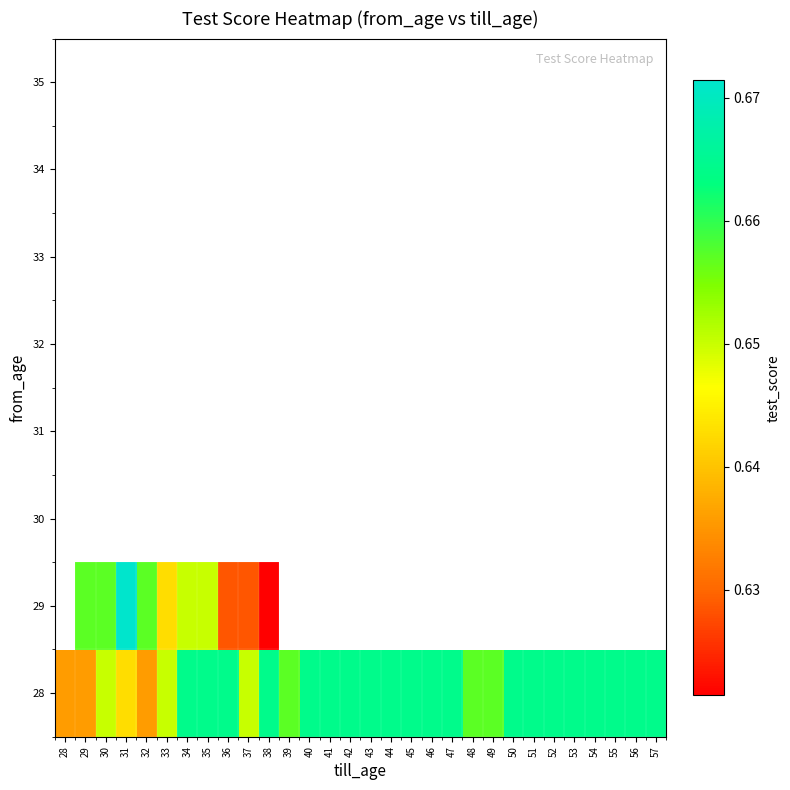

At how many categories does at least one series exceed 0?

30